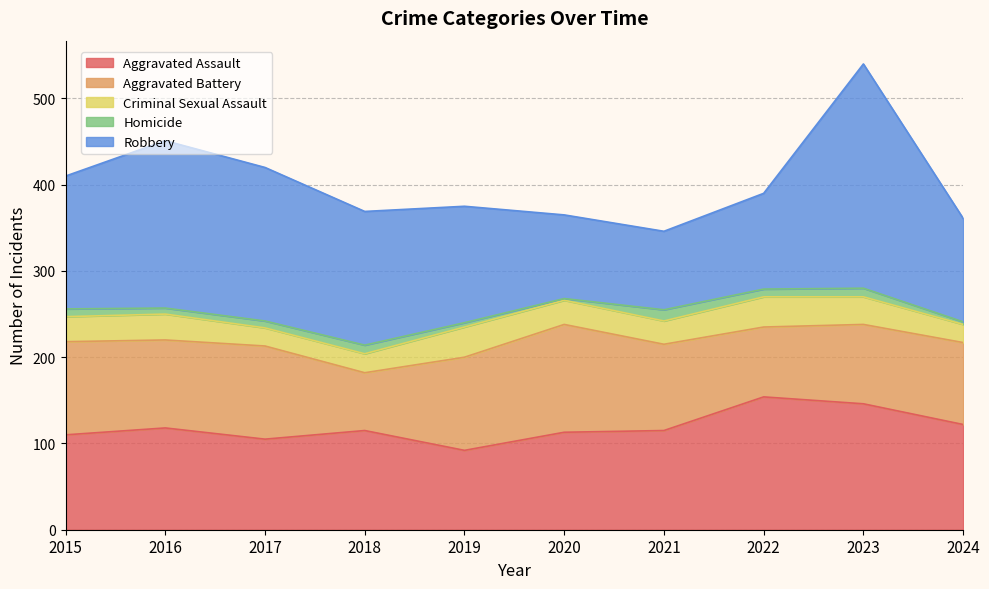

Which category has the lowest value in the Homicide series?

2020